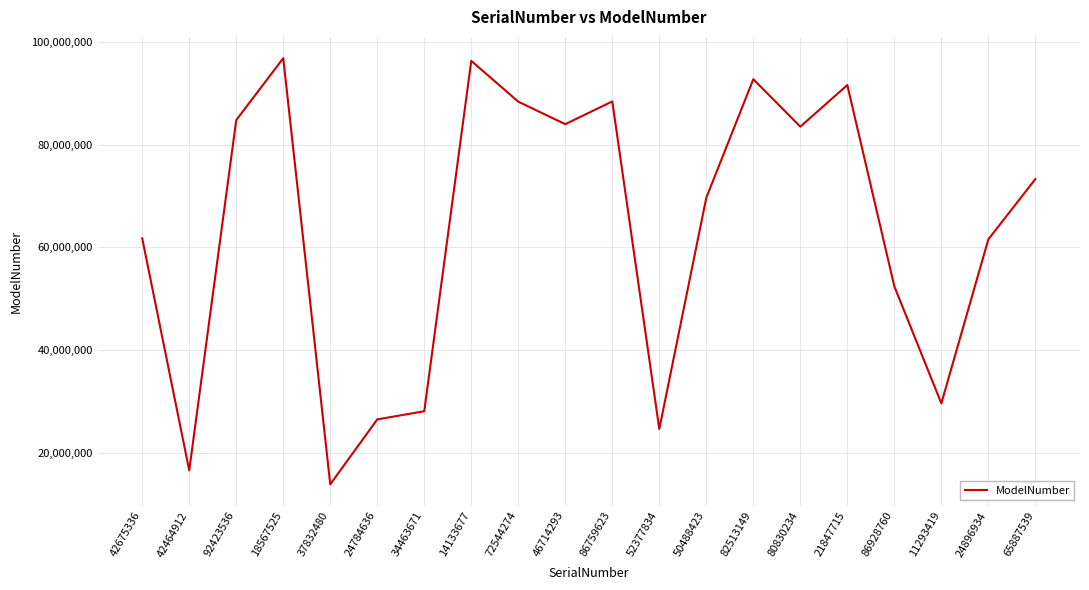

What is the approximate value at 42464912?

16611522